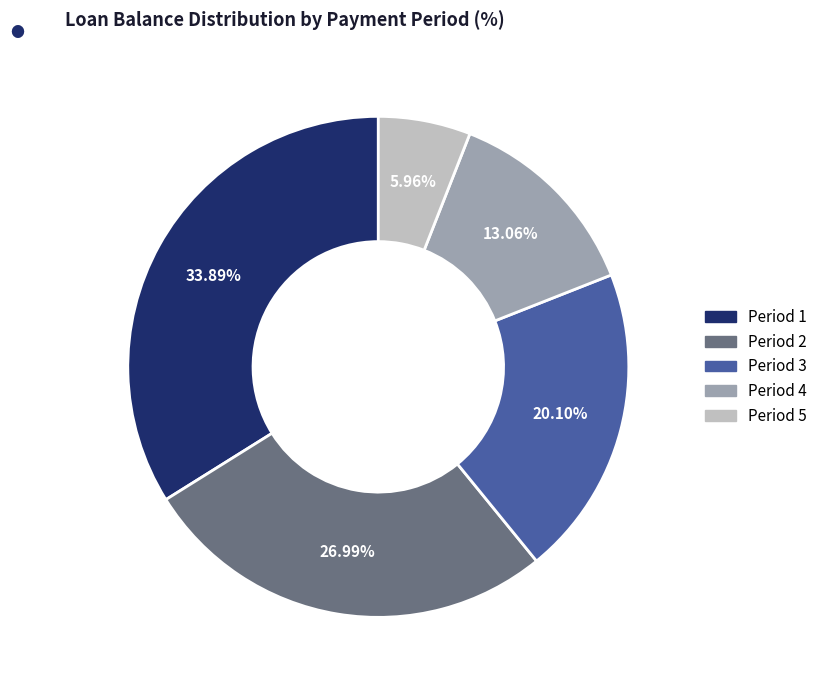

Count the number of slices in the pie.

5